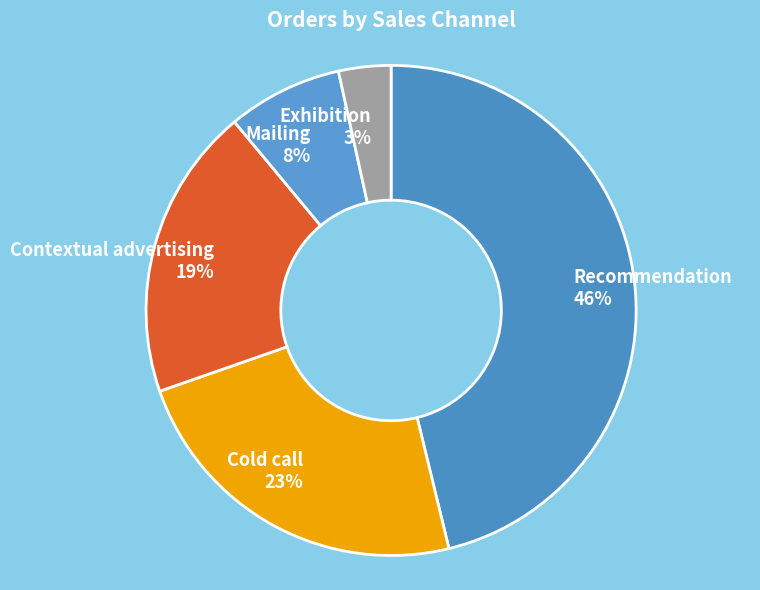

To the nearest percent, what is the average slice percentage?

20%